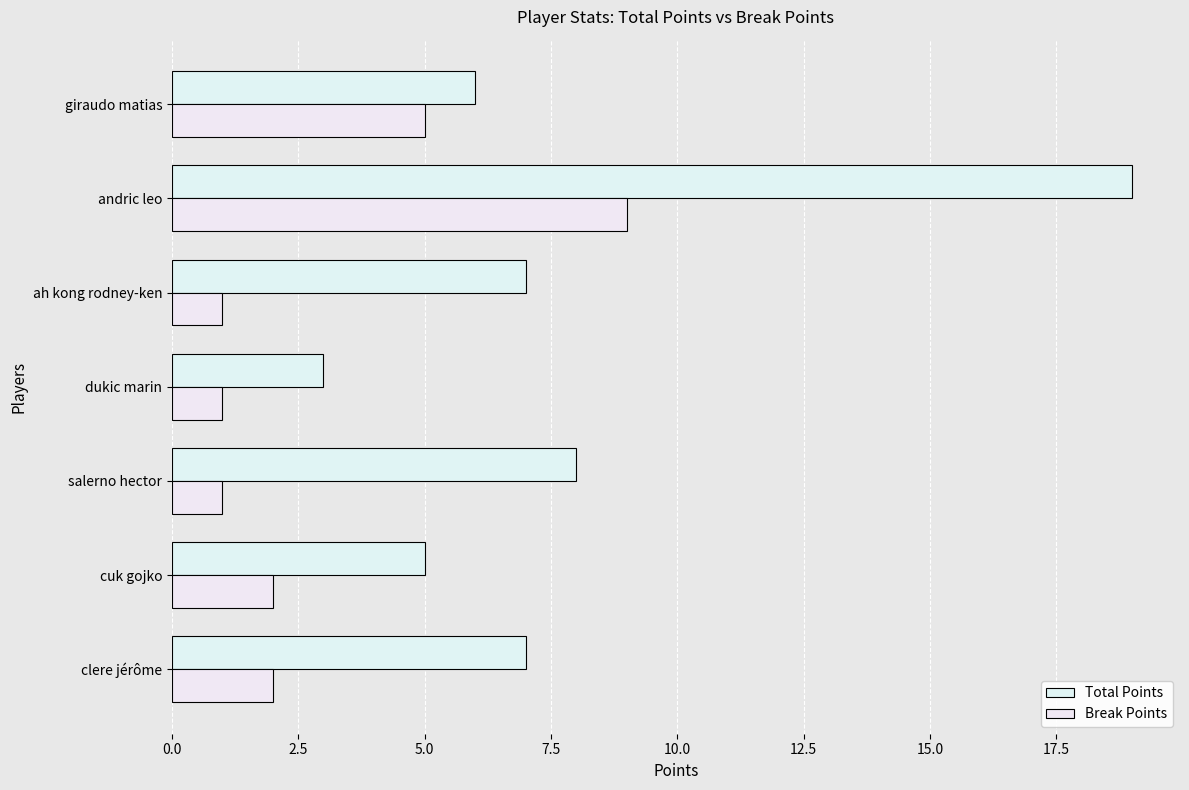

Where is Total Points nearest to the value 11?

salerno hector